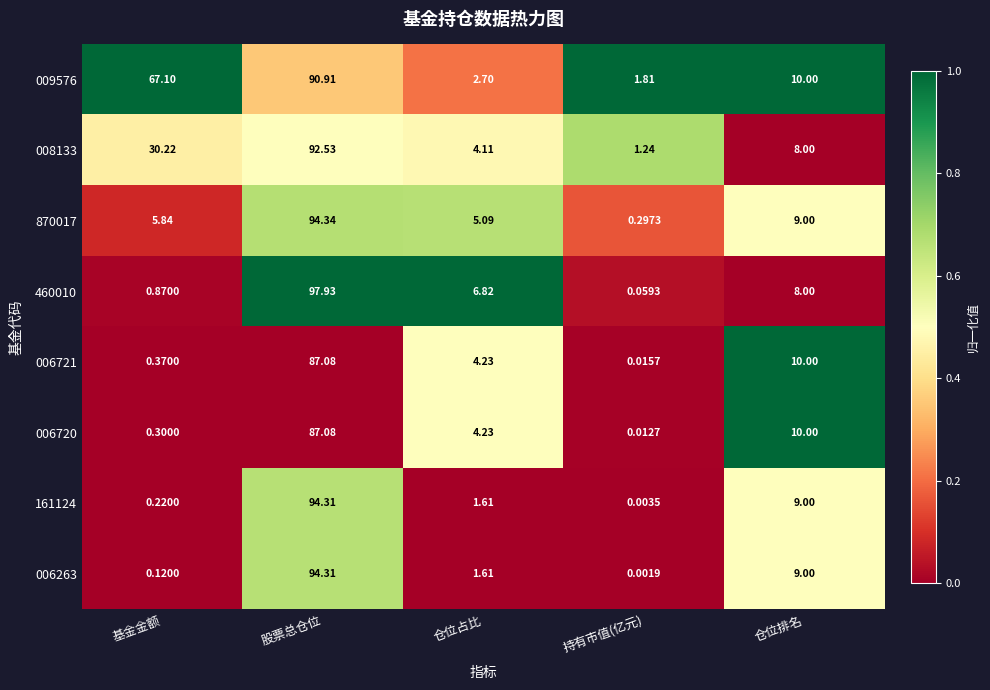

What is the total value across all series at 仓位占比?

30.4